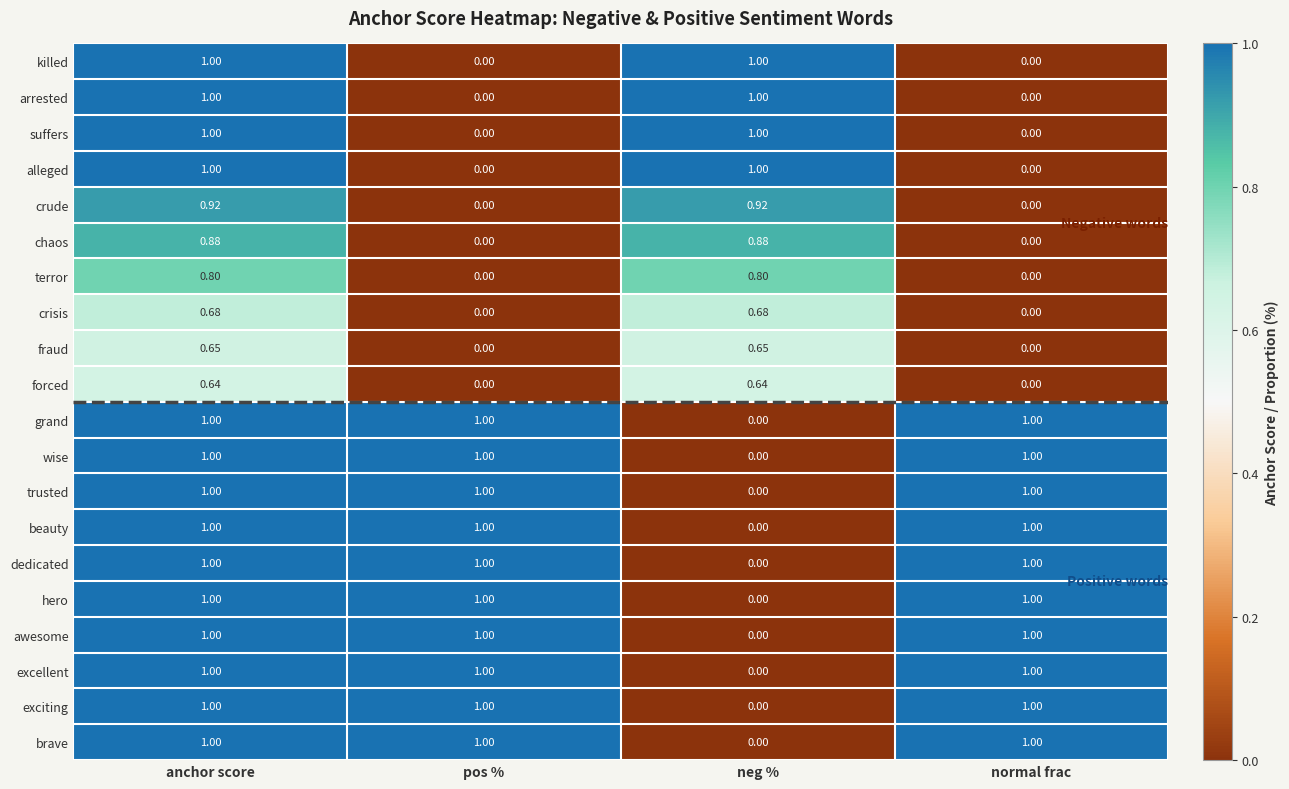

At which category is the sum across all series the highest?

anchor score